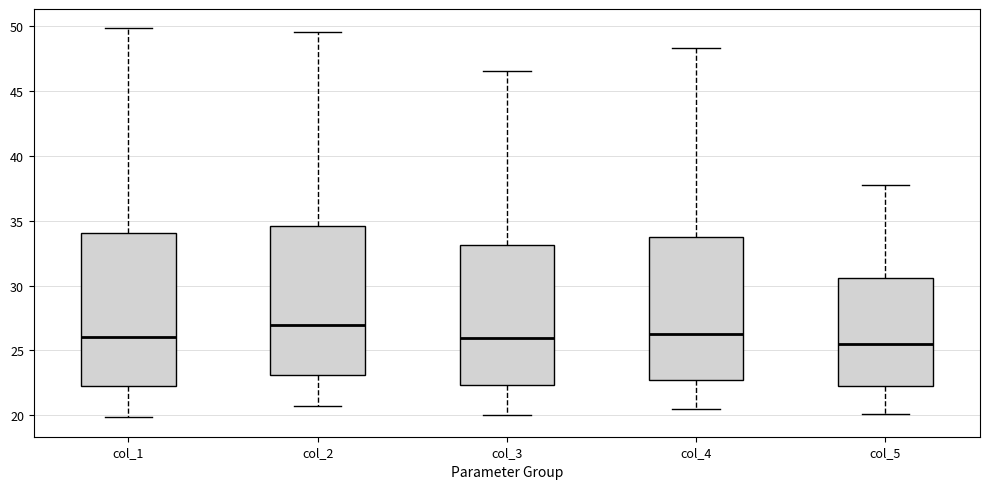

Reading left to right, transcribe this box plot: for each box, give where its median line is, the range the box spans, and where its two whiskers end, as read against the y-axis. The values are not printed on the chart, so give them approximately, as read against the axis.

col_1: median 26.0, box 22.0 to 34.0, whiskers 20.0 to 50.0
col_2: median 27.0, box 23.0 to 34.5, whiskers 20.5 to 49.5
col_3: median 26.0, box 22.5 to 33.0, whiskers 20.0 to 46.5
col_4: median 26.5, box 22.5 to 33.5, whiskers 20.5 to 48.5
col_5: median 25.5, box 22.0 to 30.5, whiskers 20.0 to 37.5